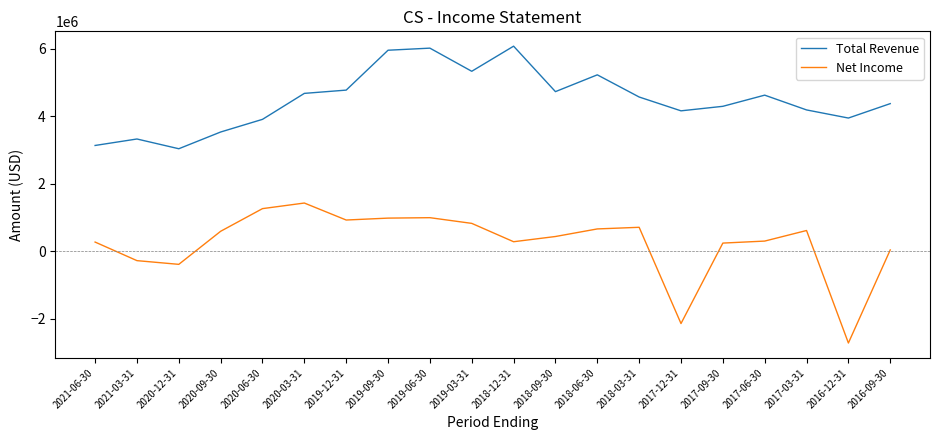

Which series has the widest spread of values?

Net Income